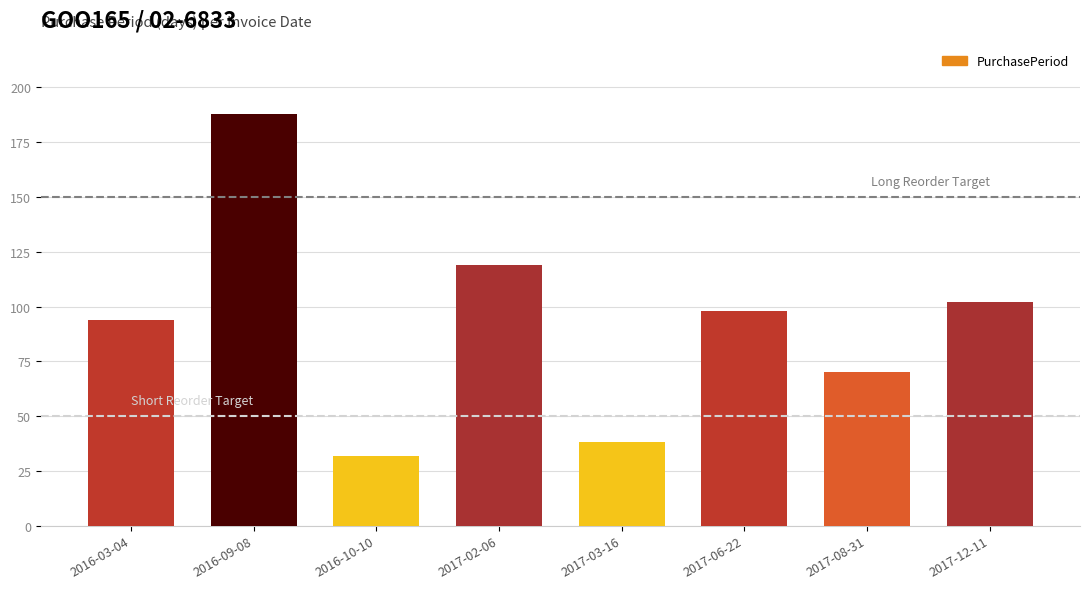

At which category does the chart reach its minimum across all series?

2016-10-10